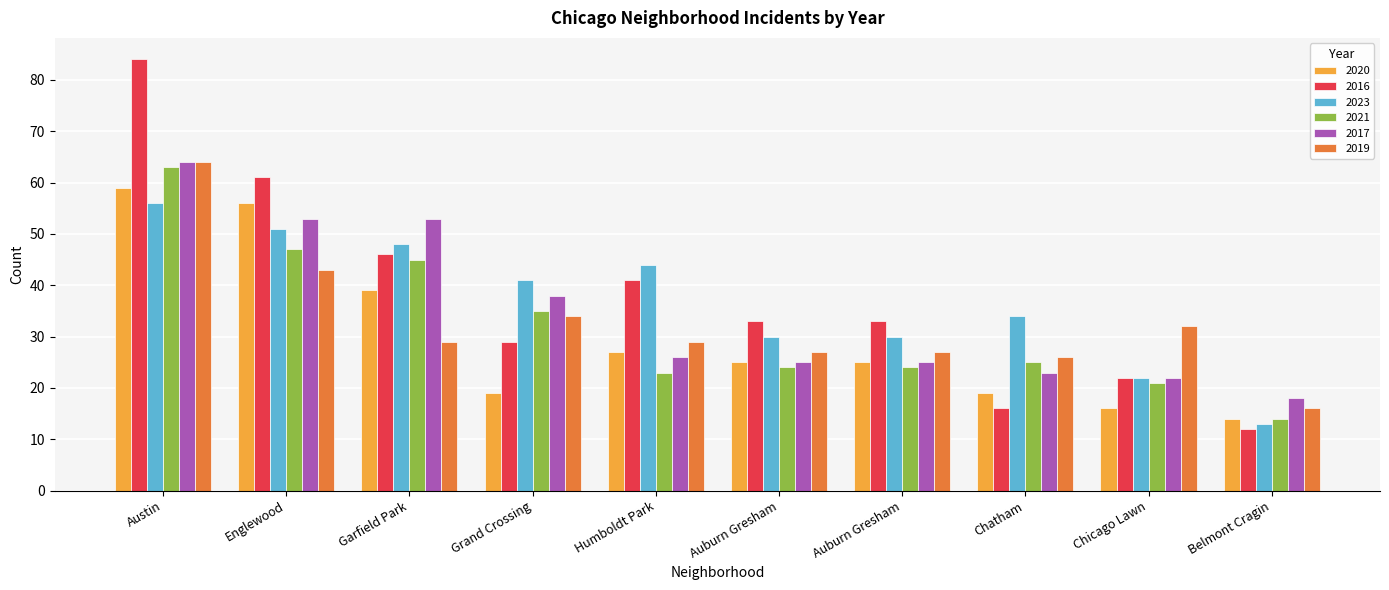

How many data points in 2021 are less than 25?

5